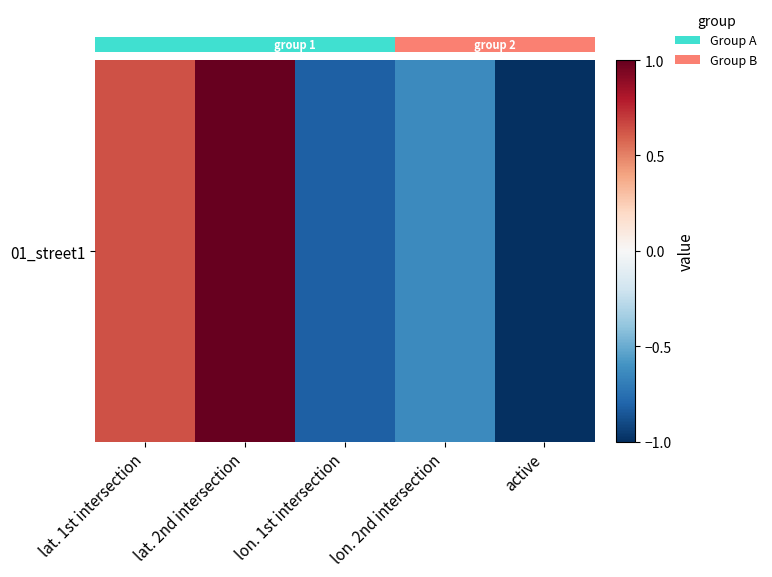

What is the difference between the maximum and second lowest values?

1.8